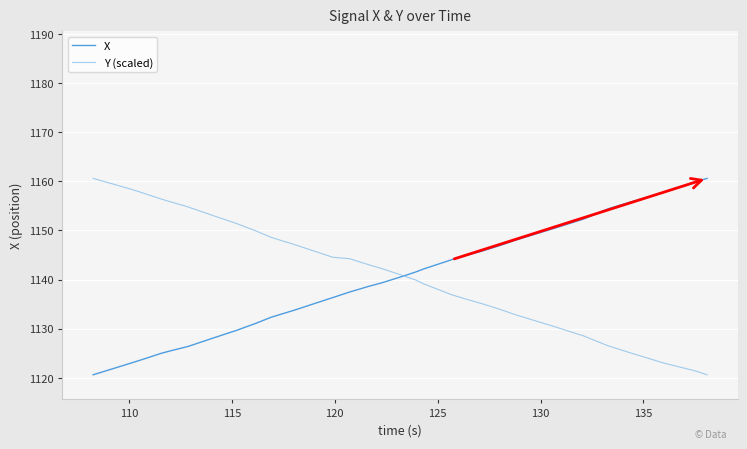

What is the greatest value displayed?

1160.6